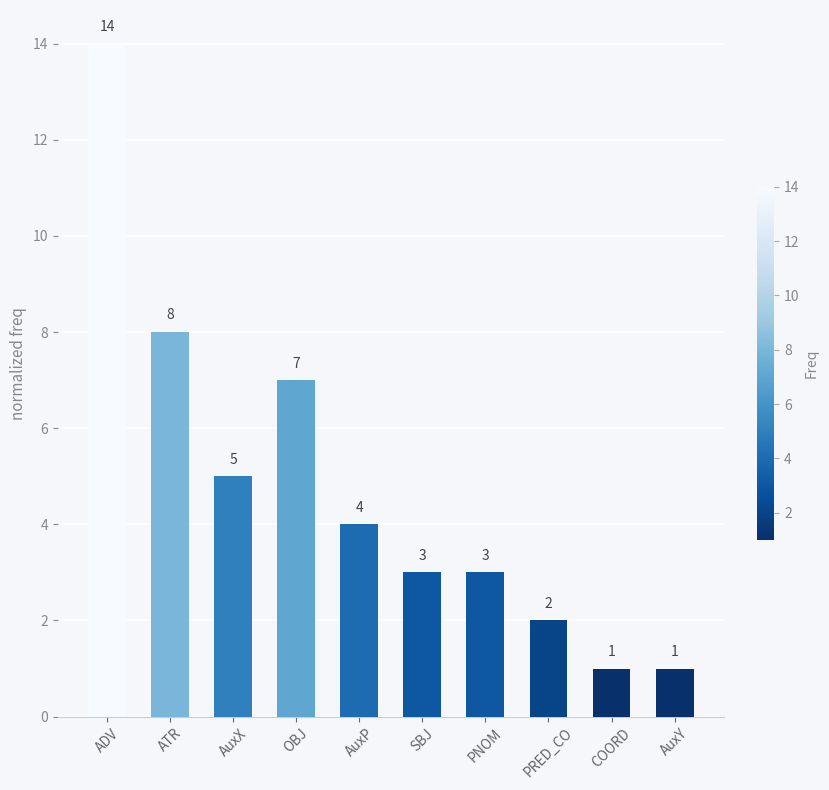

Between SBJ and AuxP, which is larger?

AuxP